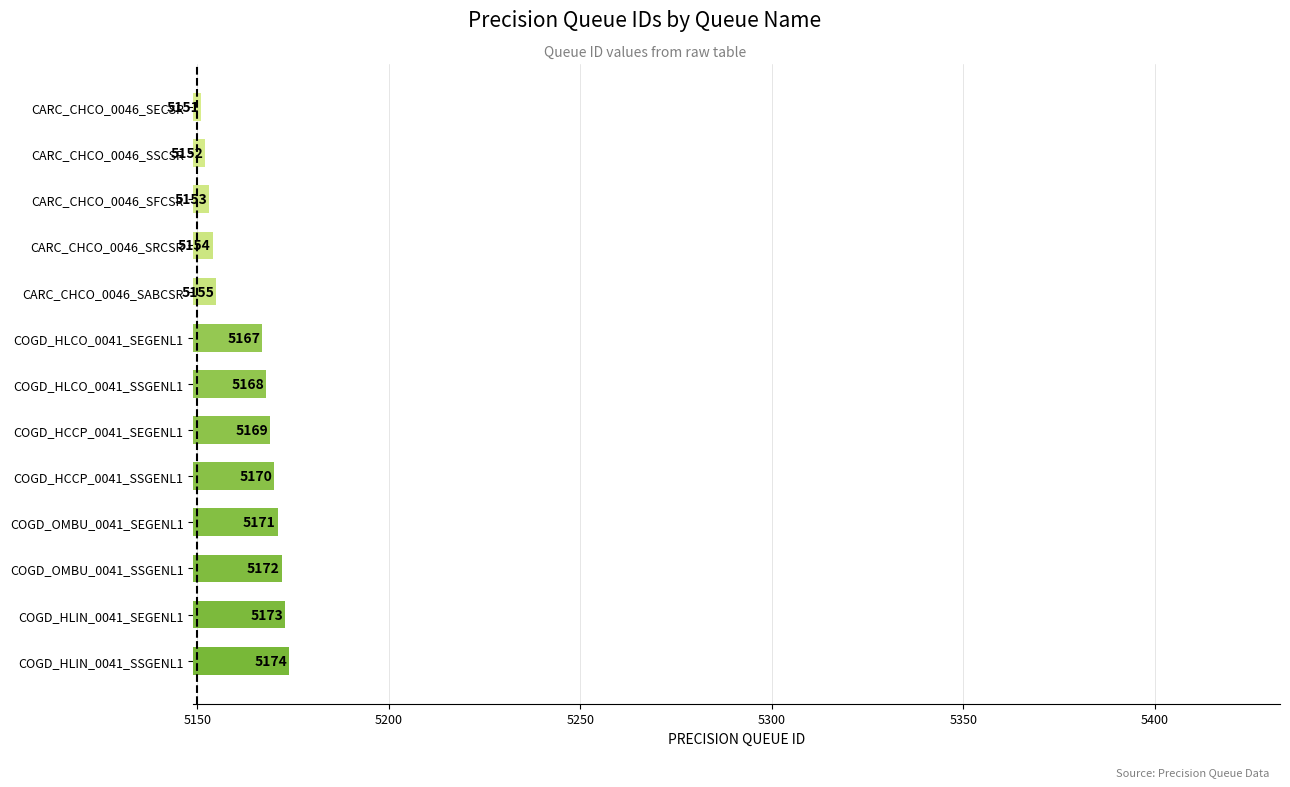

Is it true that the value at COGD_HLIN_0041_SSGENL1 is 1829?

False